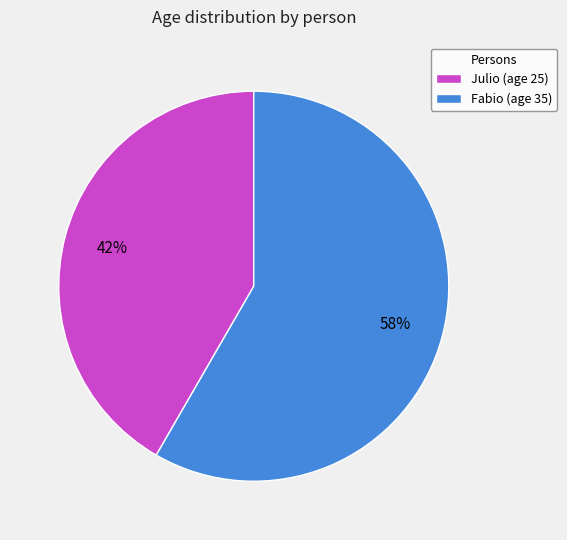

What percentage is the Fabio slice, to the nearest percent?

58%